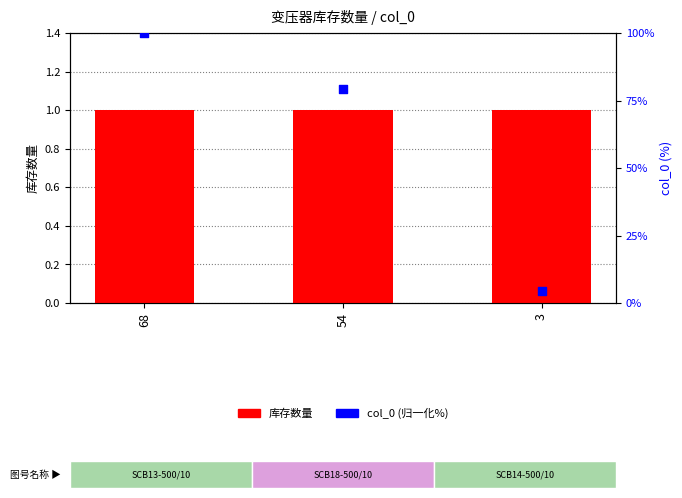

Which series has the largest total across all categories?

col_0 (归一化%)